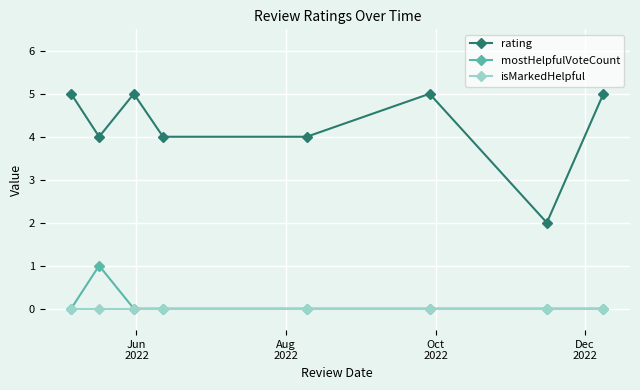

Rank the series by their maximum value, from lowest to highest.

isMarkedHelpful, mostHelpfulVoteCount, rating